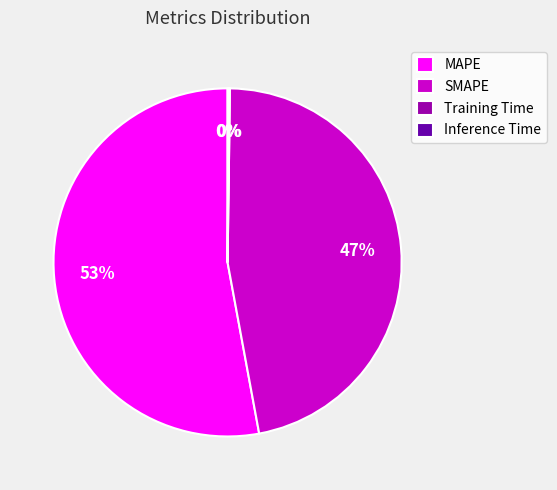

Which slice is the largest?

MAPE